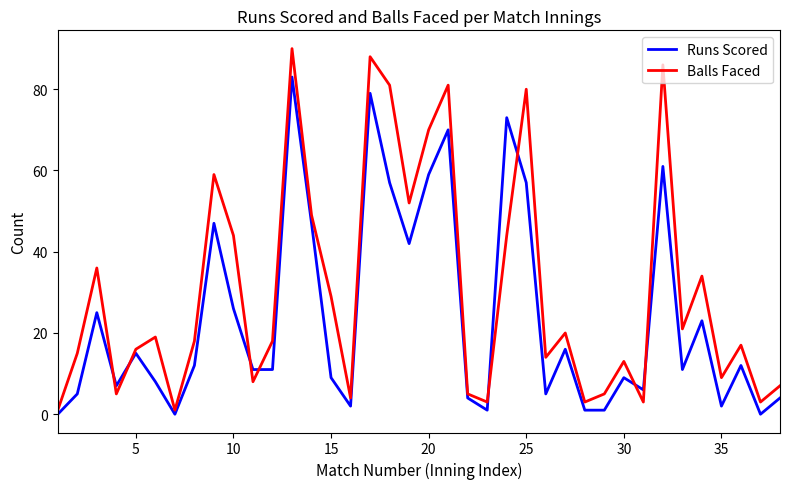

What is the average value of the Runs Scored series?

24